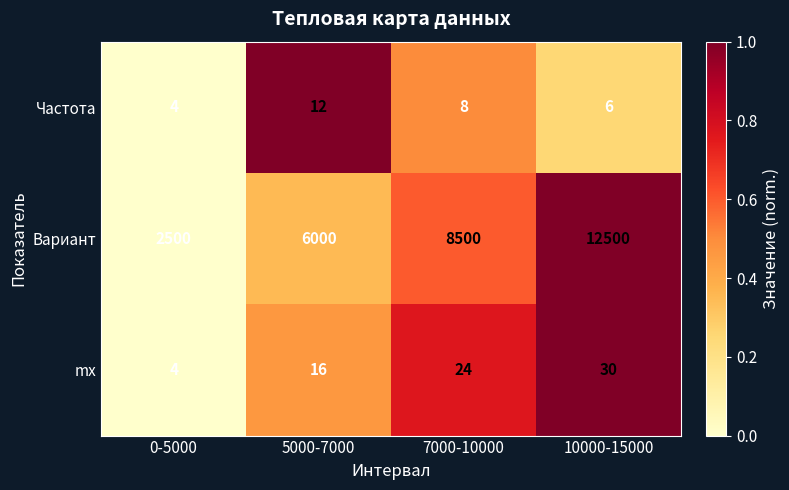

The value of Вариант at 5000-7000 is 8230. True or false?

False